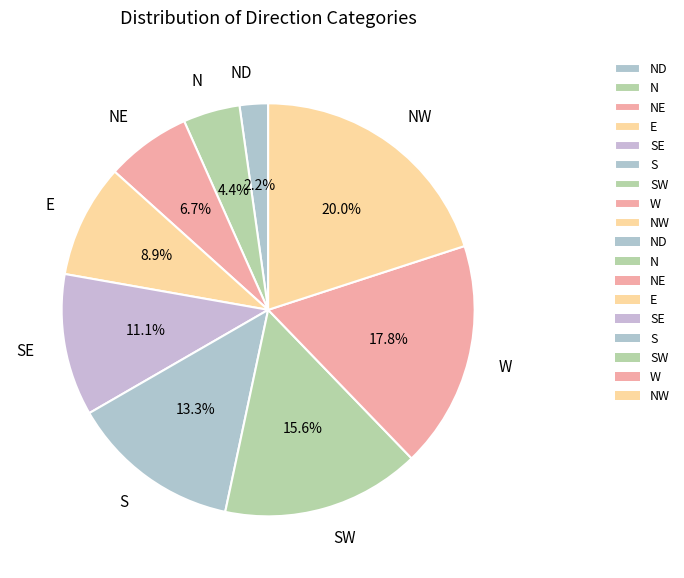

To the nearest percent, what is the combined percentage of S and W?

31%